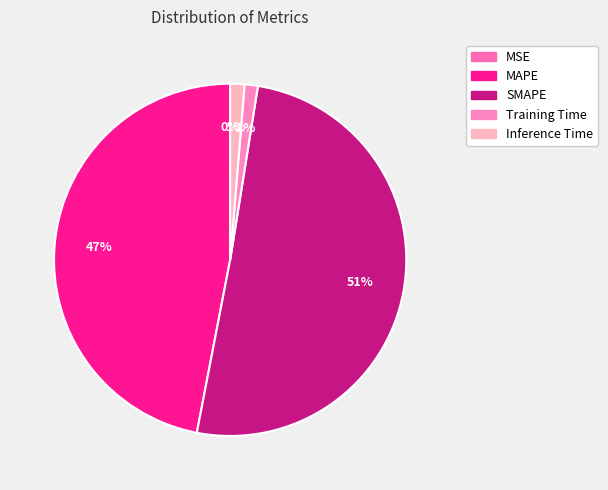

Which has a higher value, Training Time or Inference Time?

Inference Time